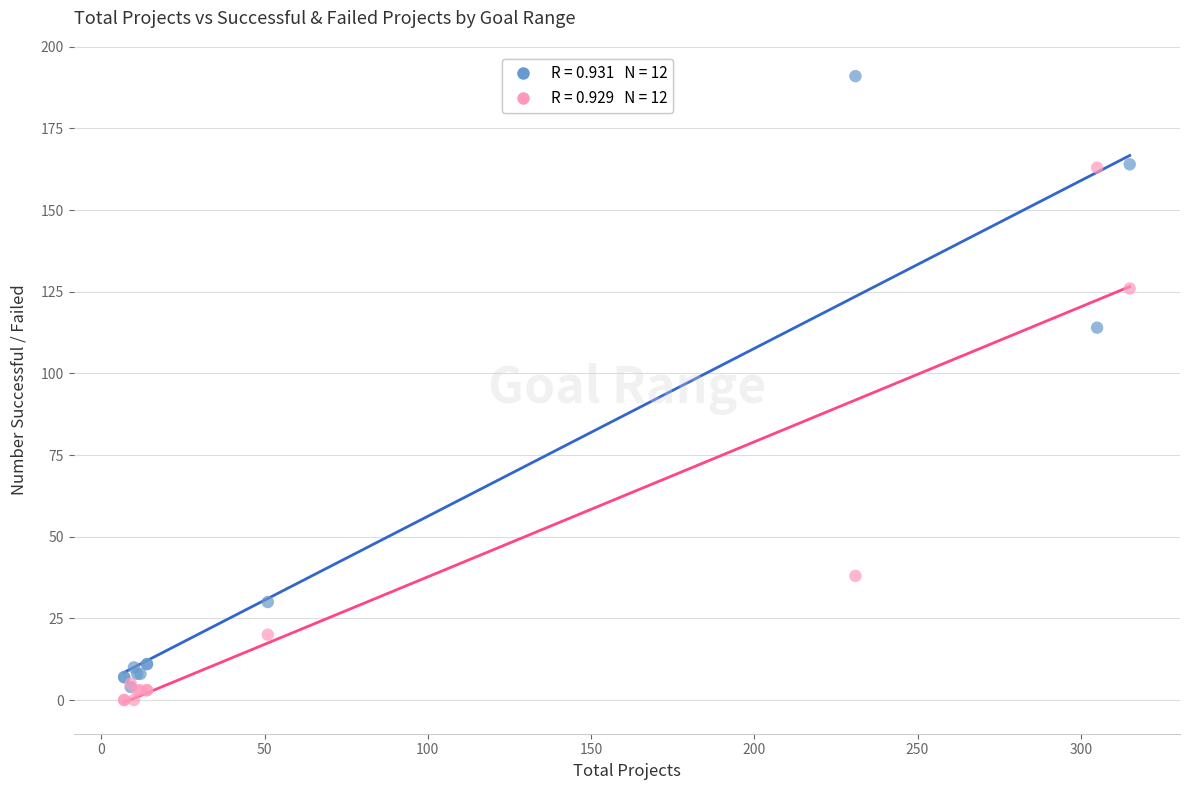

Across all series, what Y value is closest to 95?

114